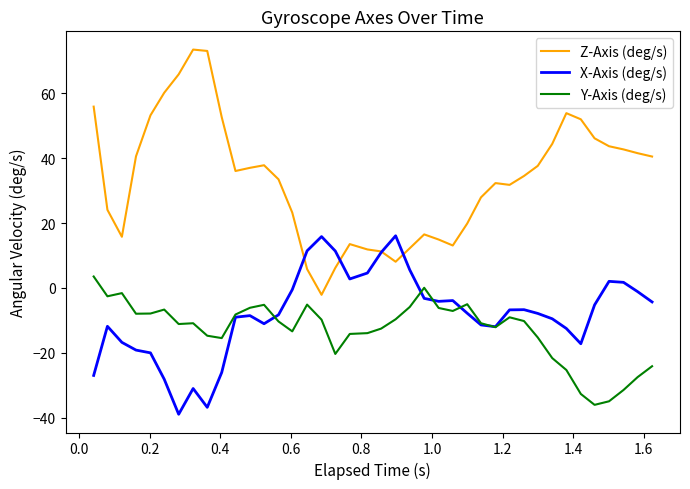

What is the difference between the second highest and second lowest values in the X-Axis (deg/s) series?

52.6